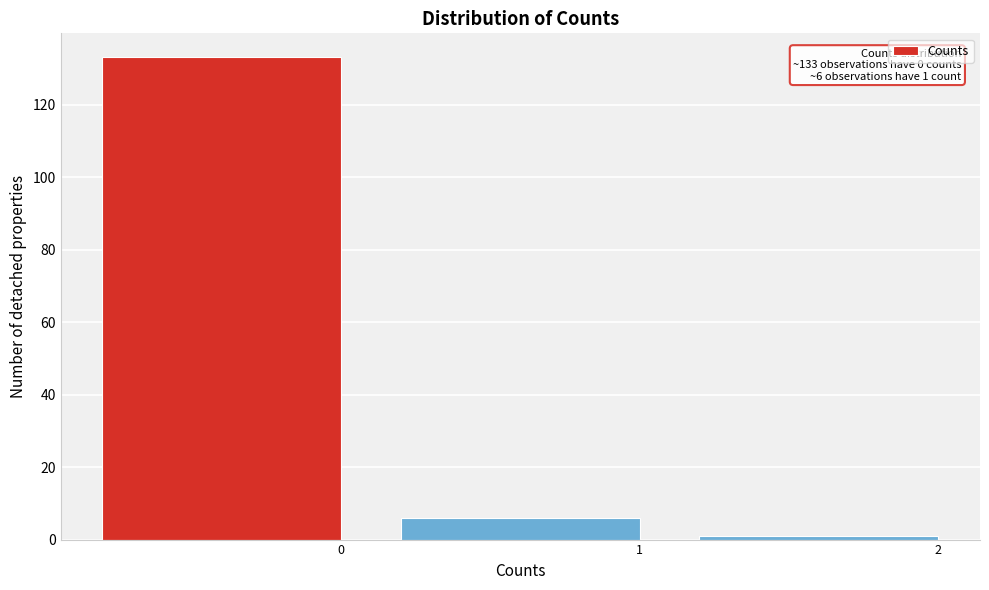

Reading left to right, list all the values displayed in this chart.

133	6	1